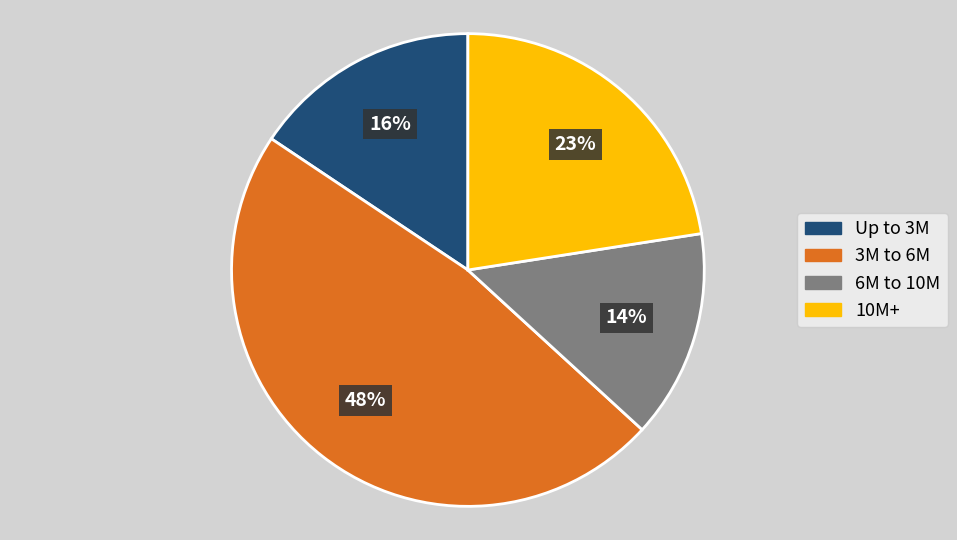

To the nearest percent, what portion does 3M to 6M represent?

48%